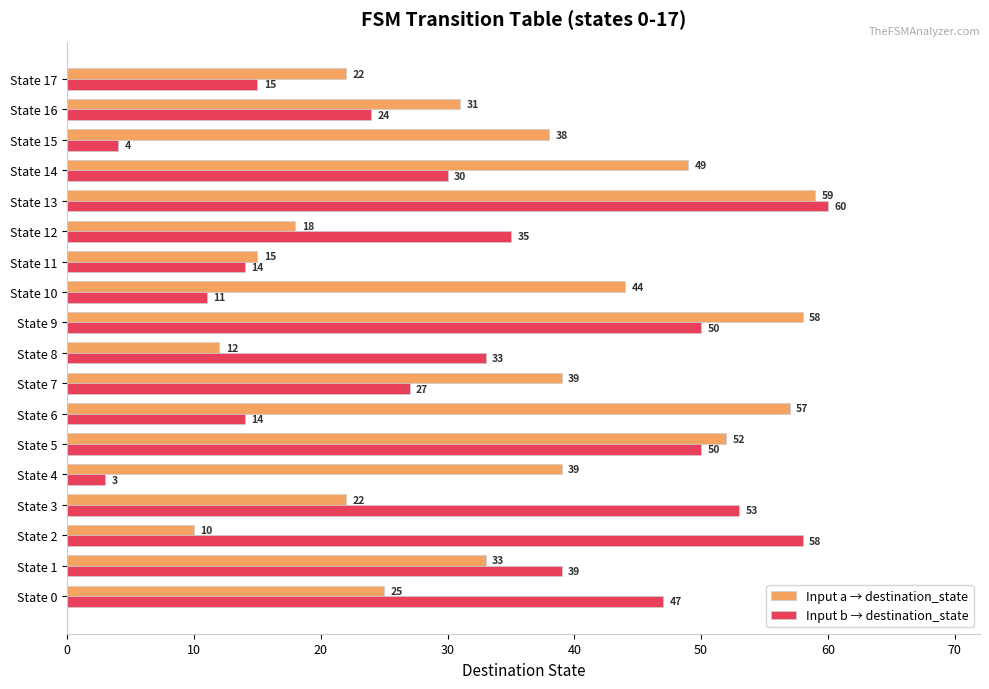

What is the average value of the Input a → destination_state series?

35